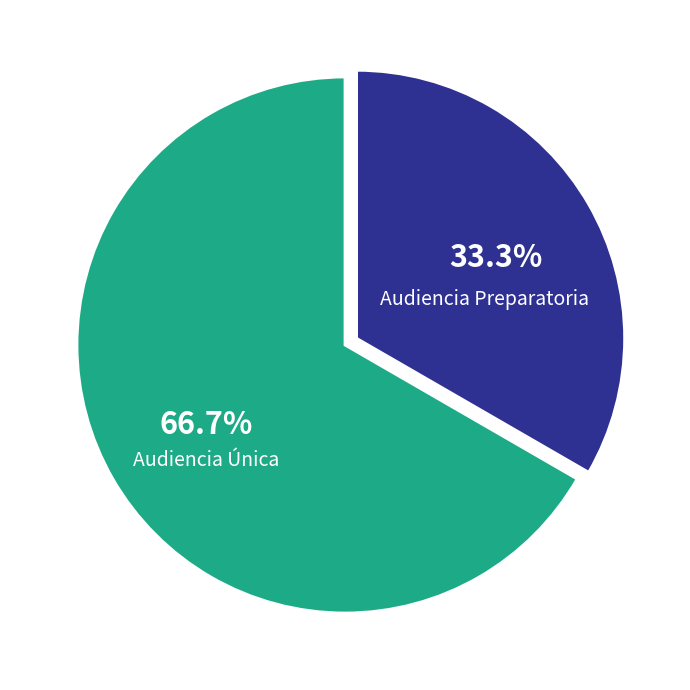

Which slice is the largest?

Audiencia Única